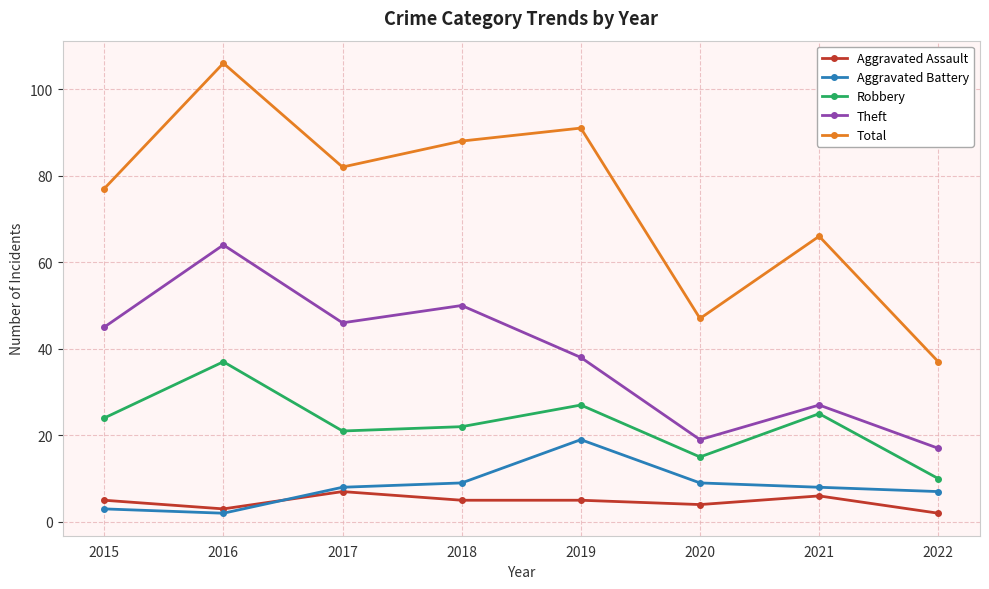

True or false: Aggravated Battery has more than 0 points higher than both neighbors.

True